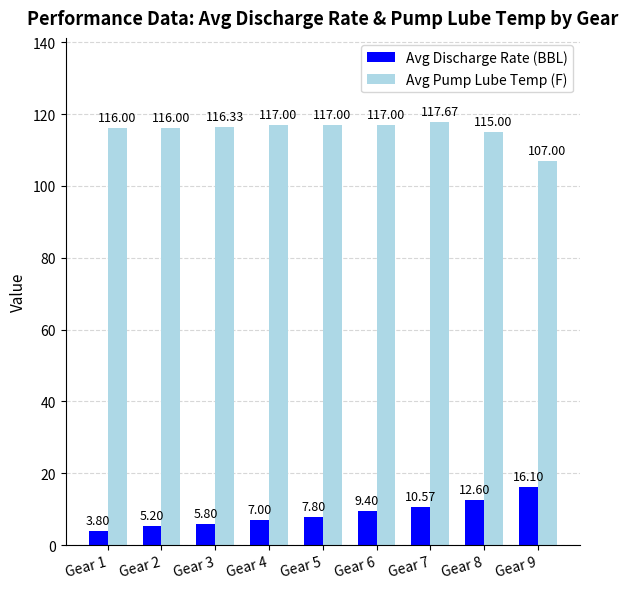

What is the difference between the highest and lowest values at Gear 3?

110.5